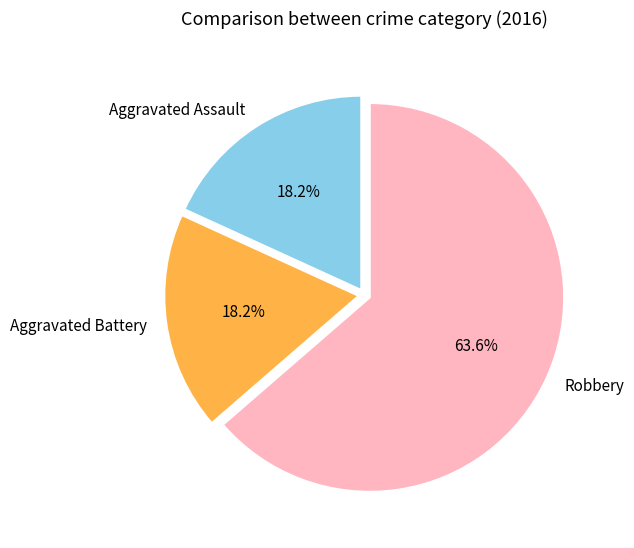

How many segments does this pie chart have?

3